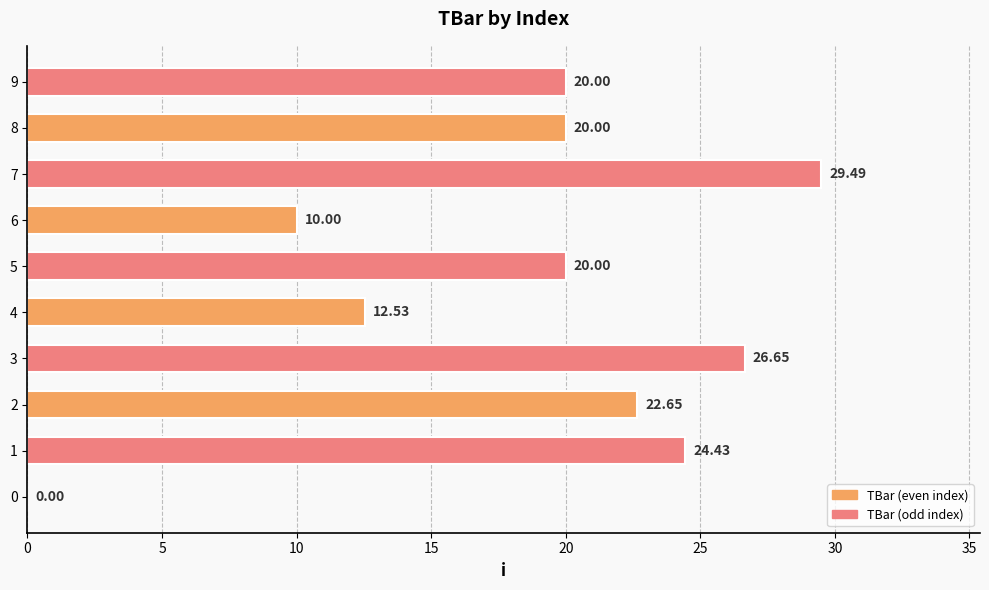

What is the maximum value shown in the chart?

29.5